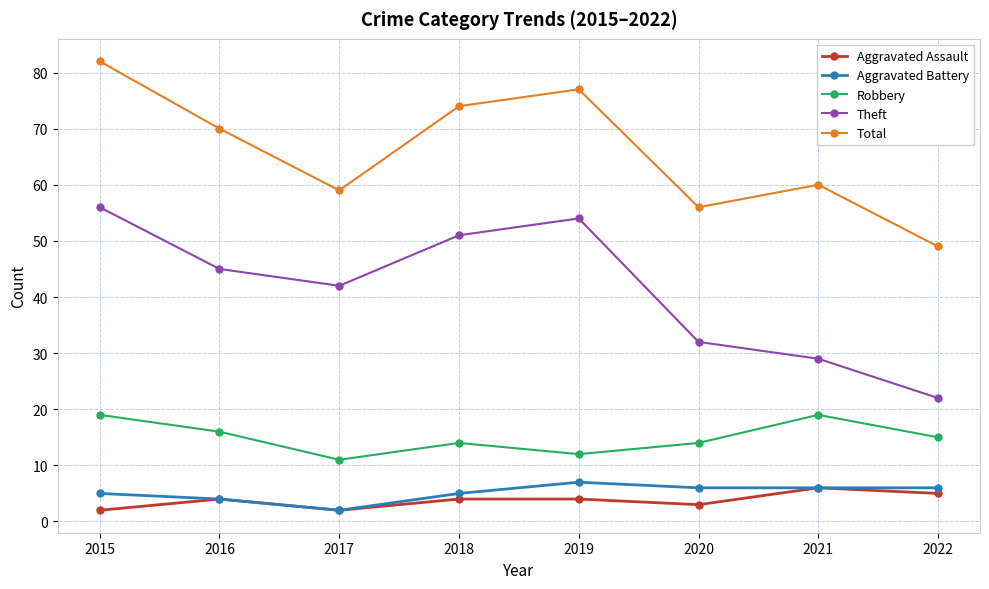

How many Aggravated Assault values are between 3 and 5?

5